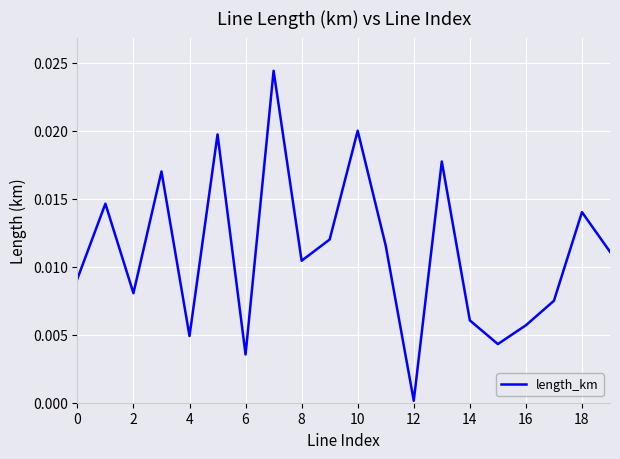

Which category has the lowest value across all series?

12